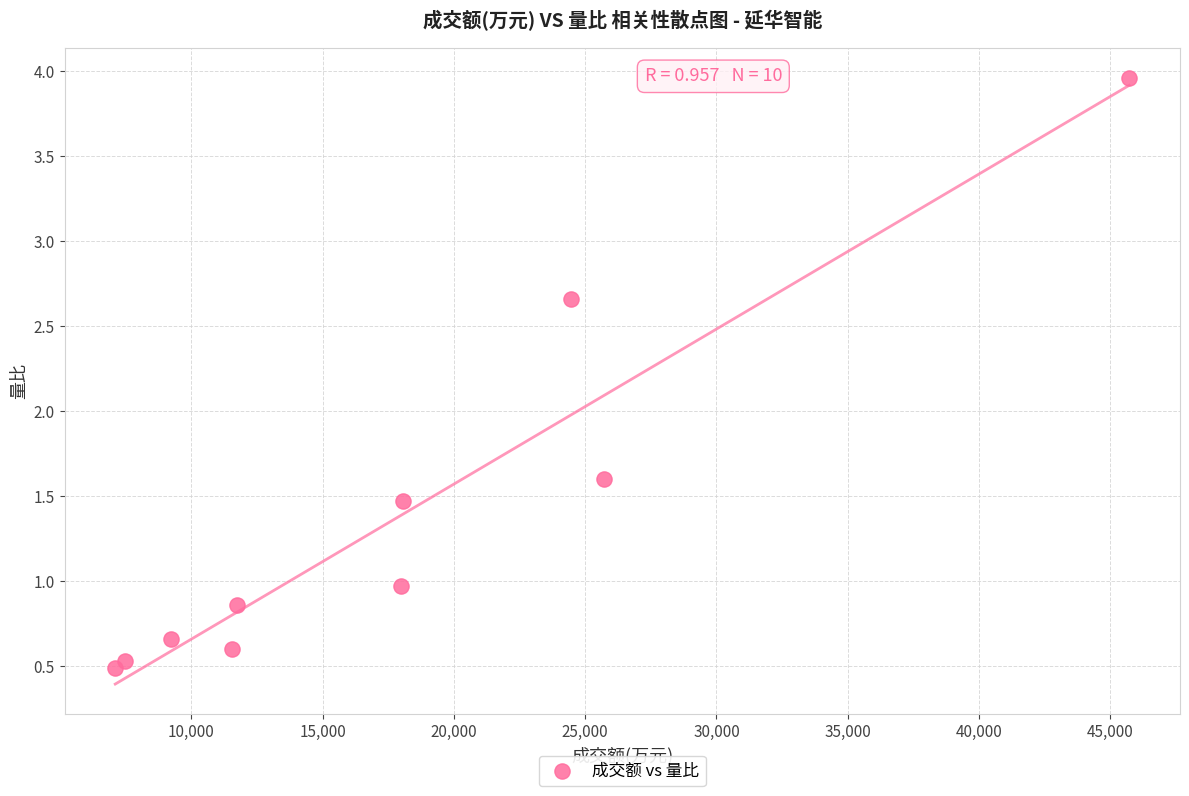

What Y value in the scatter plot is closest to 2?

1.6